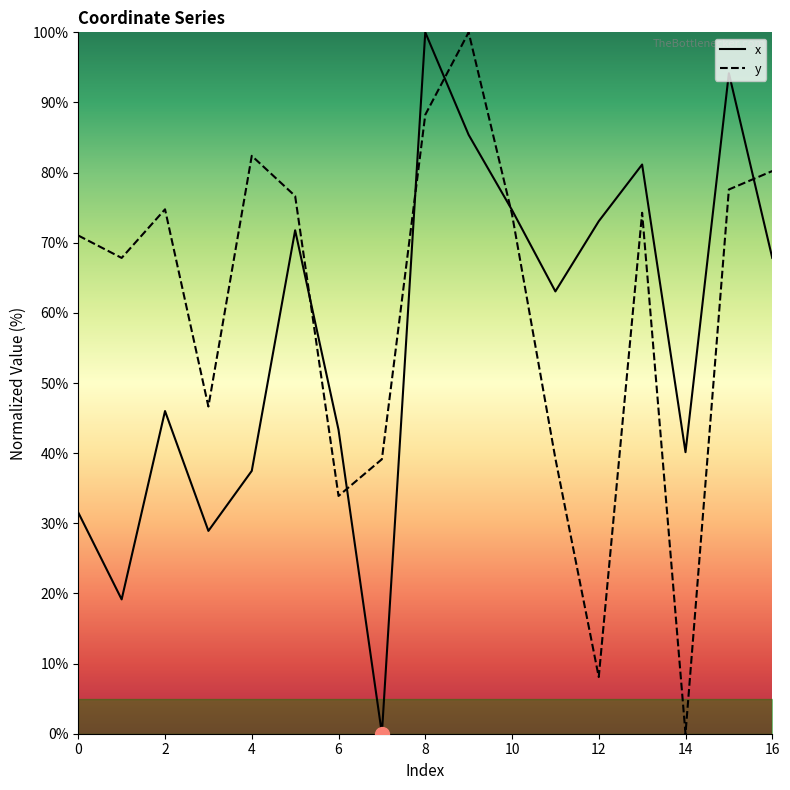

How many lines are shown in the chart?

2